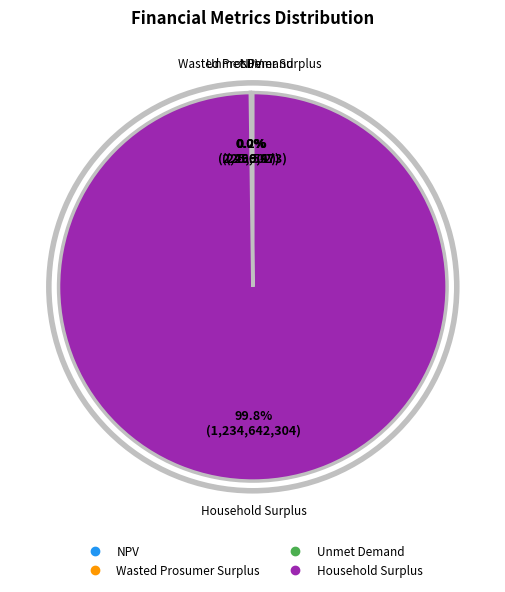

Which slice is the largest?

Household Surplus